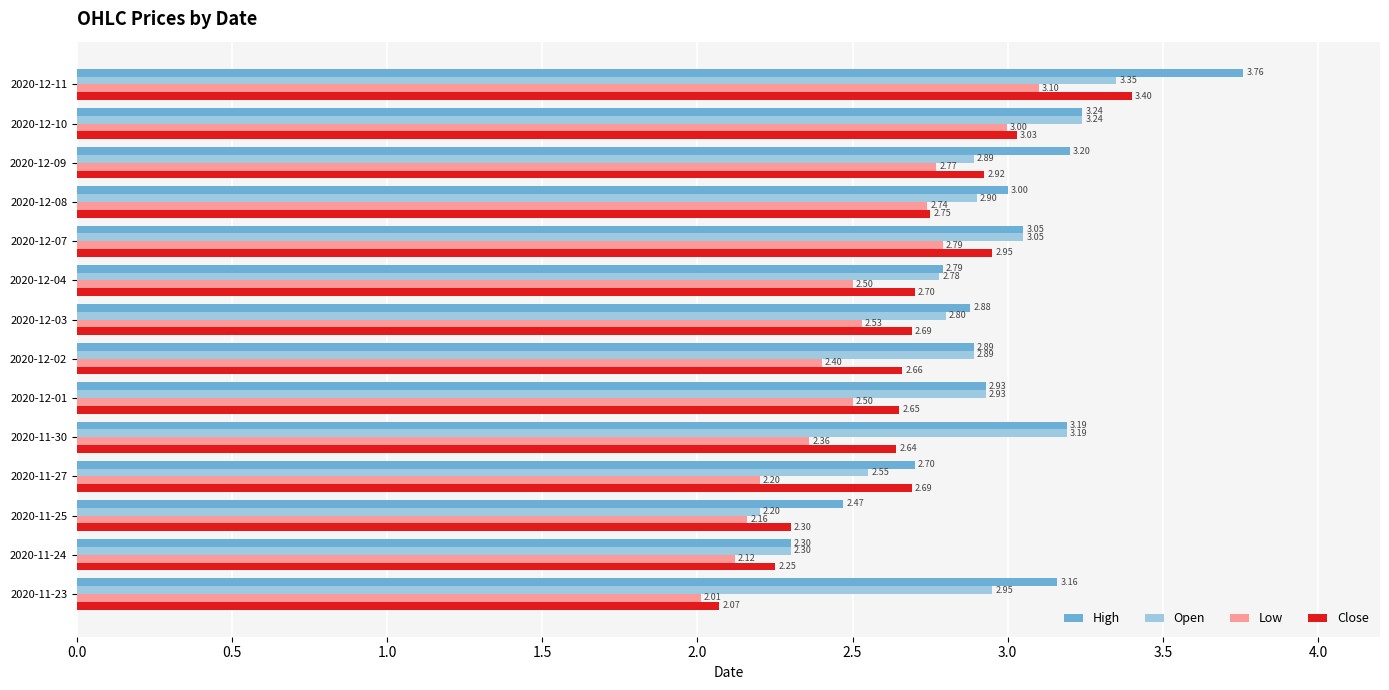

Rank the series by their maximum value, from highest to lowest.

High, Close, Open, Low